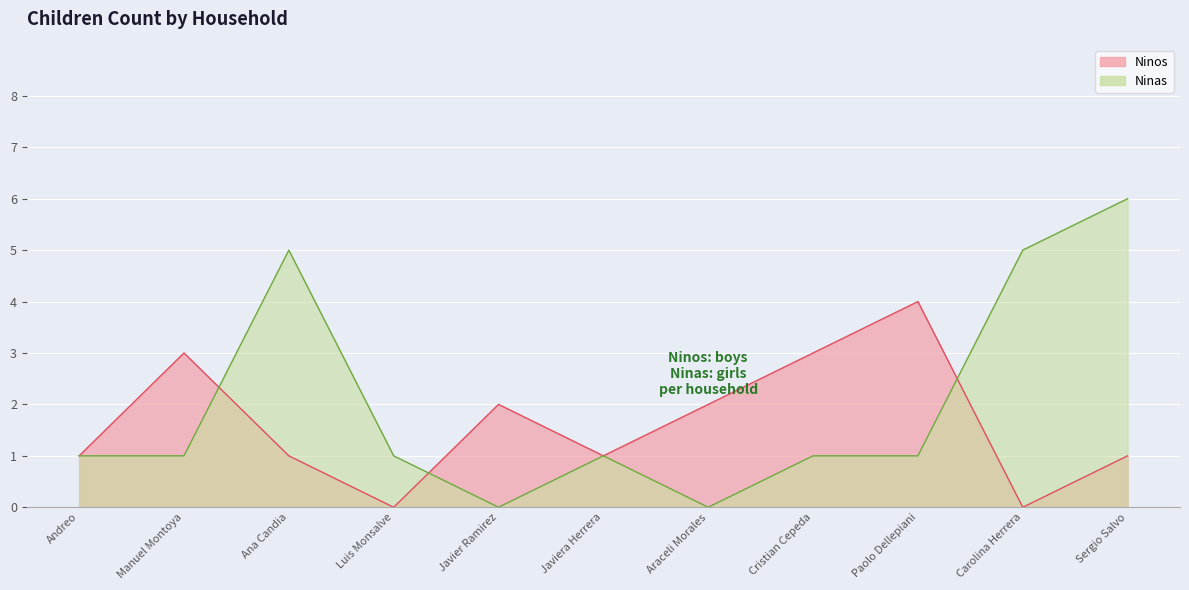

How many data points in Ninas are above 1?

3